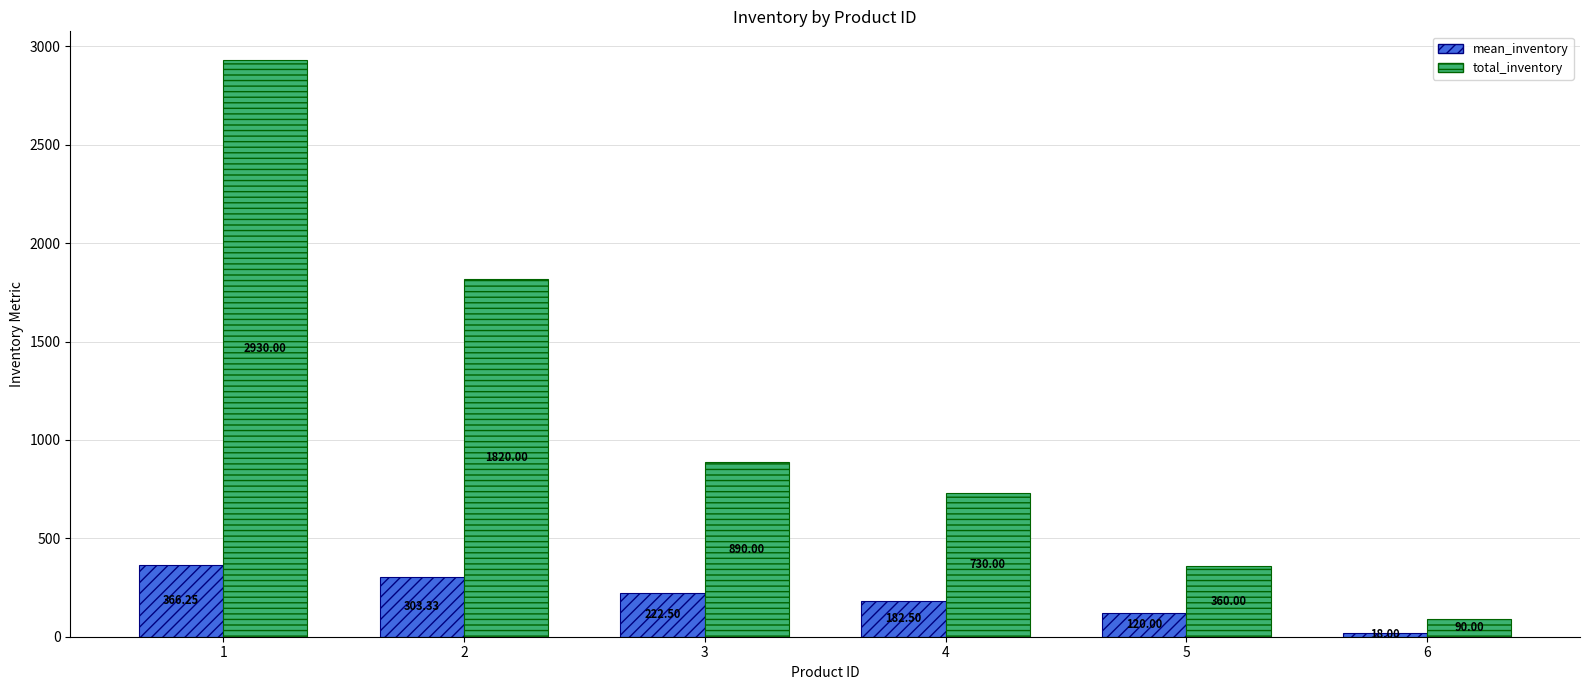

Rank the series by their average value, from highest to lowest.

total_inventory, mean_inventory